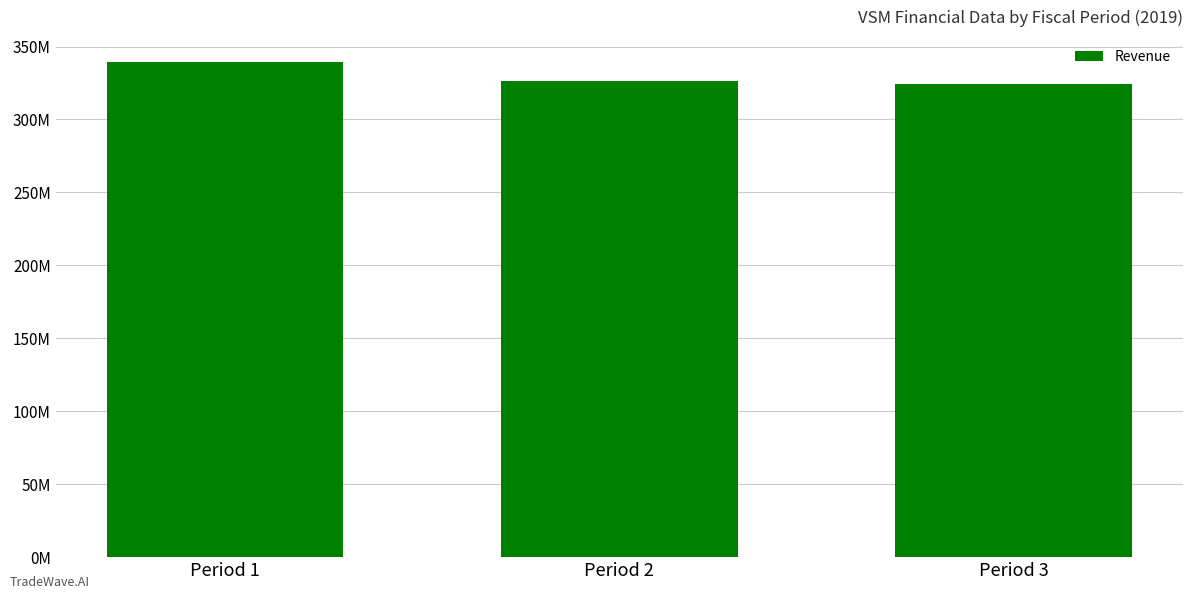

How many values are between 324300000 and 339500000?

3